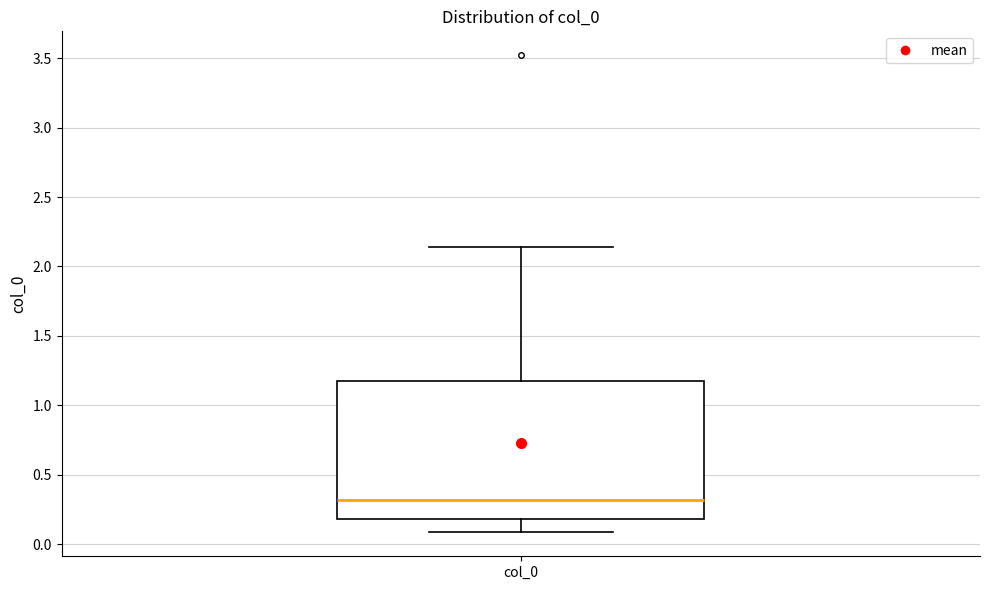

Read this box plot against the y-axis: the position of the median line, the range covered by the box, and the ends of both whiskers. The values are not printed on the chart, so give them approximately, as read against the axis.

median 0.30, box 0.20 to 1.15, whiskers 0.10 to 2.15